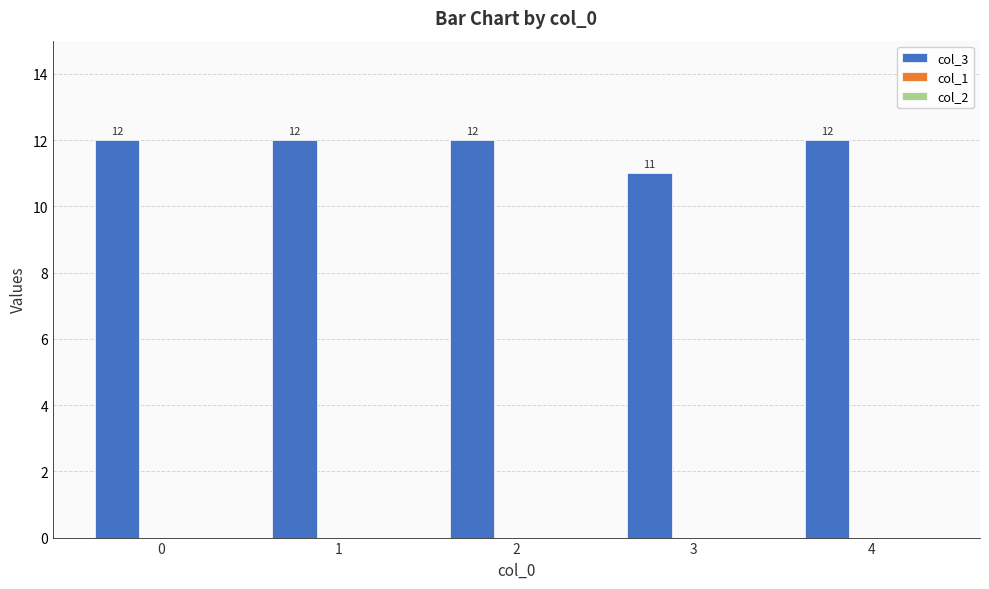

At which label is the value closest to 11?

3